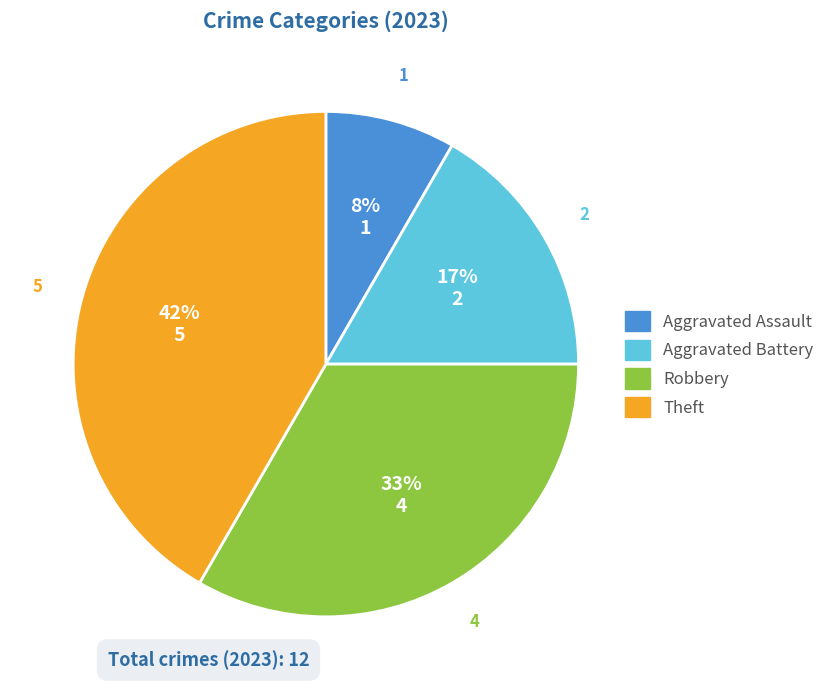

Is the sum of Theft and Aggravated Battery greater than half?

Yes